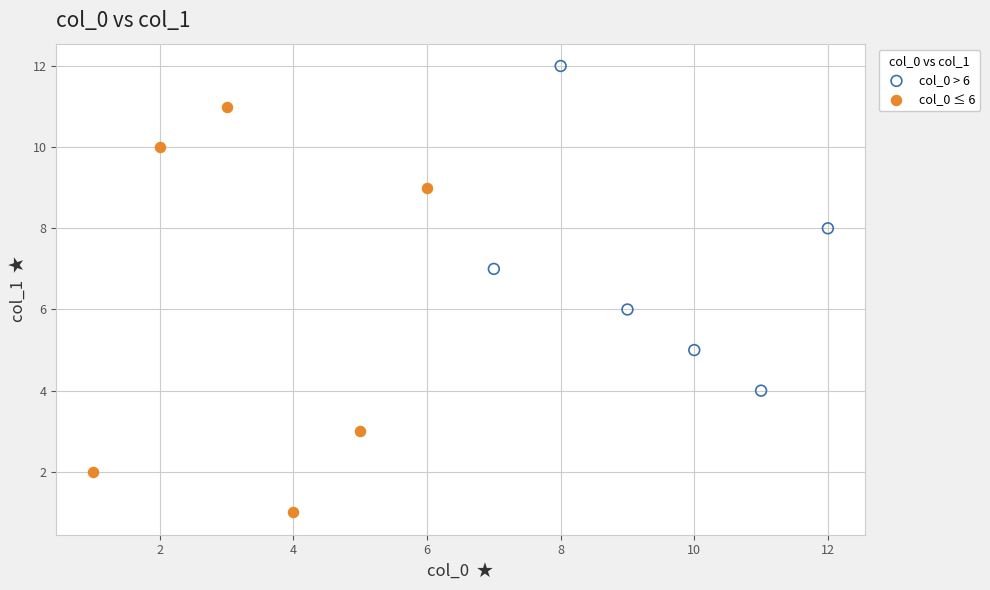

Which series reaches the minimum Y coordinate?

col_0 ≤ 6